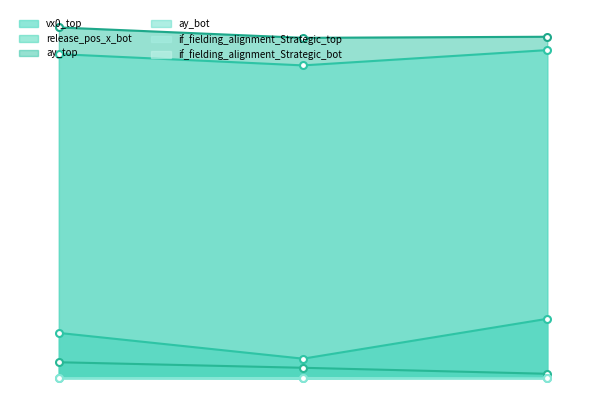

Does the chart display data point markers on the line(s)?

Yes